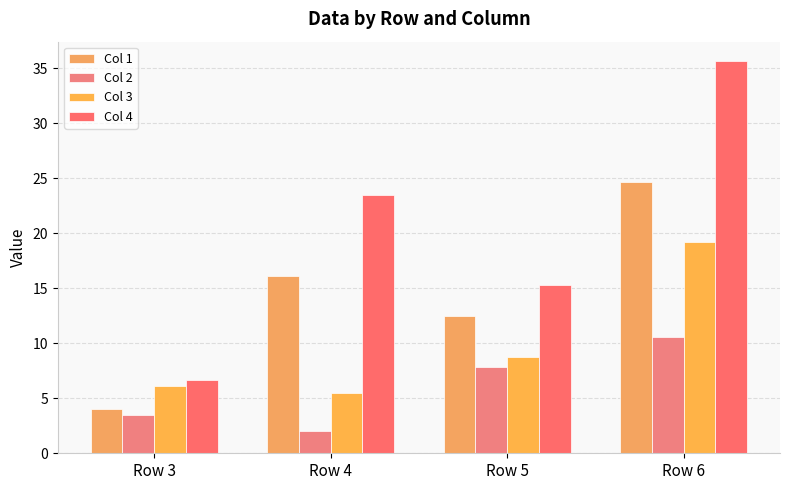

What is the average value of the Col 3 series?

9.9